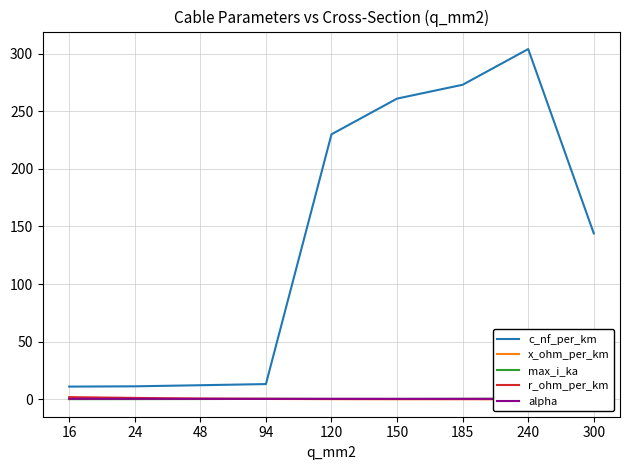

What is the average value of the x_ohm_per_km series?

0.2